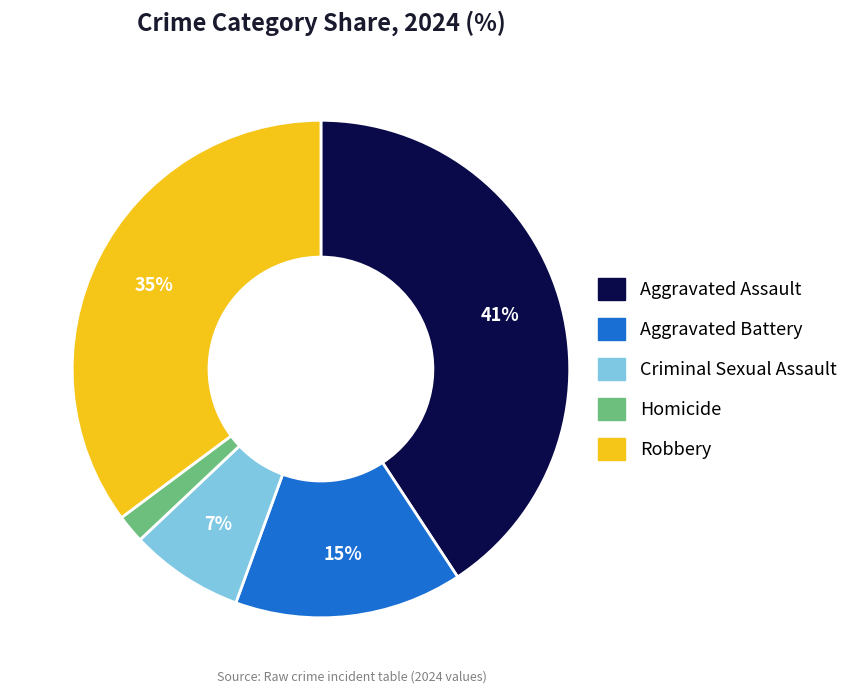

Rank the categories by value from lowest to highest.

Homicide, Criminal Sexual Assault, Aggravated Battery, Robbery, Aggravated Assault